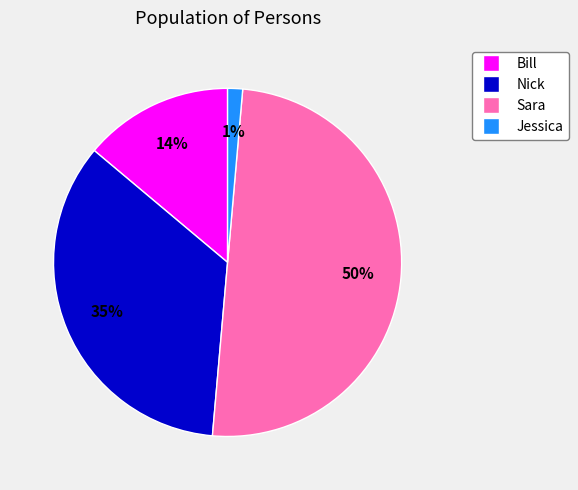

To the nearest percent, what is the average slice percentage?

25%